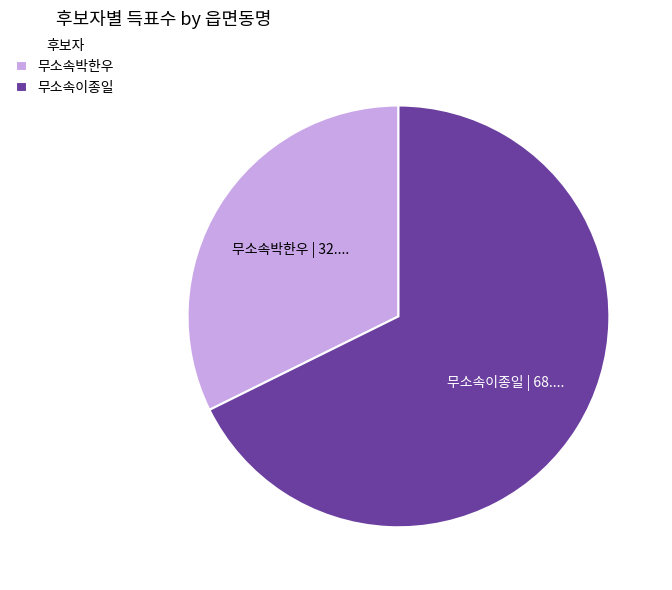

Approximately how many times larger is the value at 무소속박한우 compared to 무소속이종일?

0.5